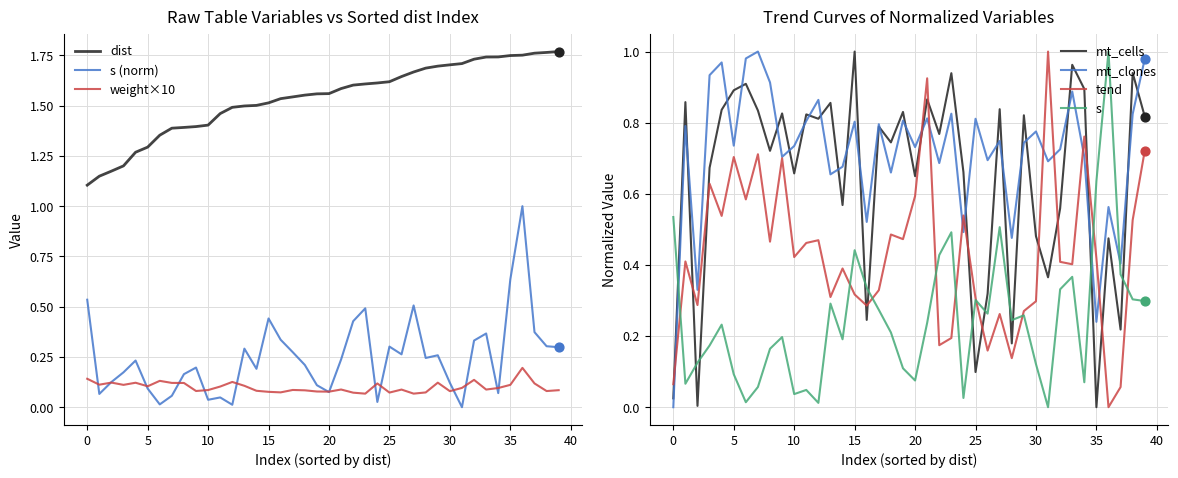

What are all the series names shown in the legend?

dist, s, tend, mt_cells, weight, mt_clones